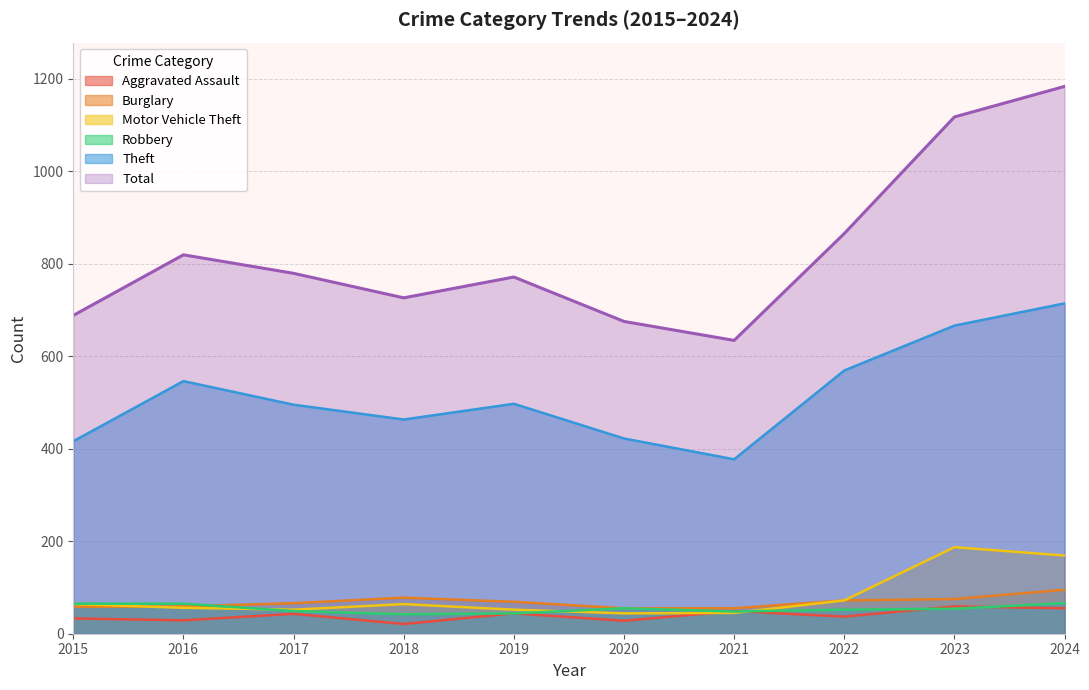

How many distinct data groups are displayed?

6